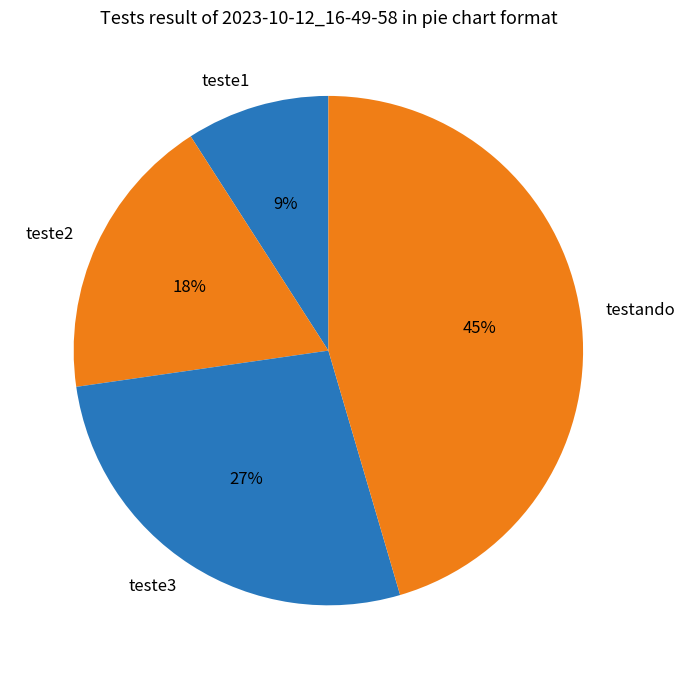

Is it true that testando is 56% of the pie?

False